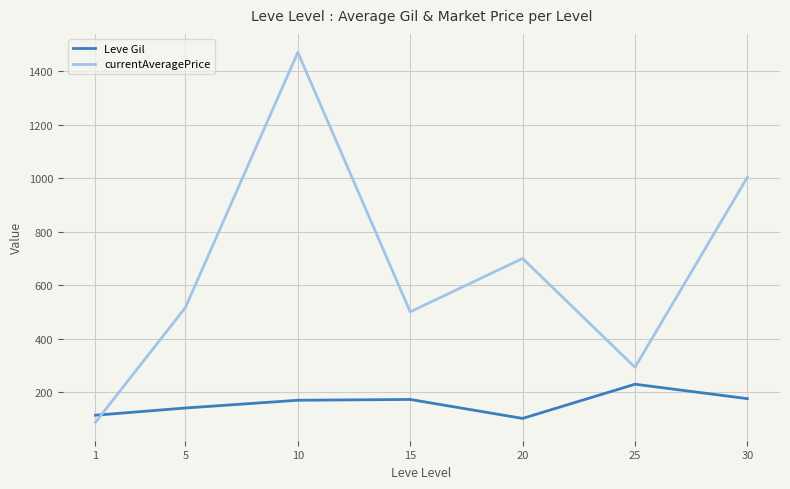

True or false: Leve Gil and currentAveragePrice cross at least once.

True